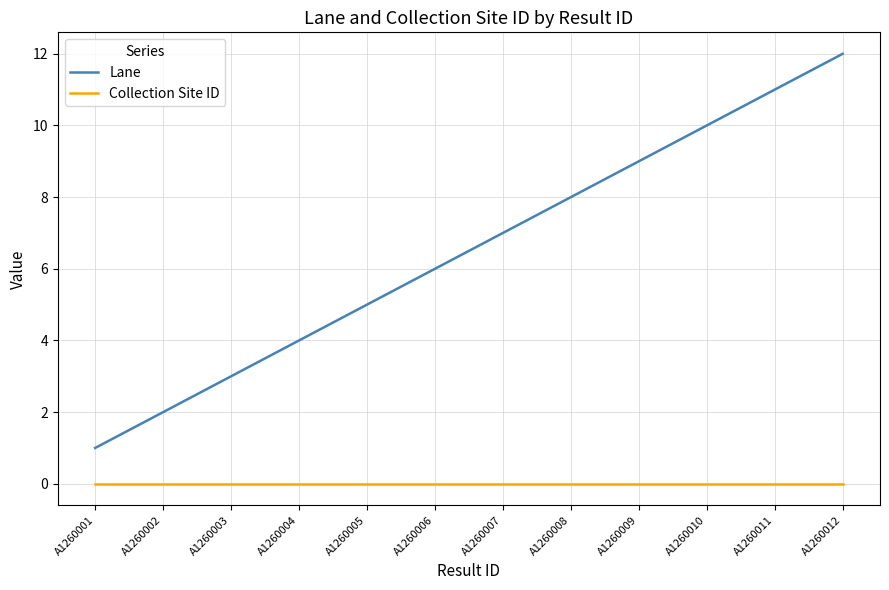

What is the greatest value displayed?

12